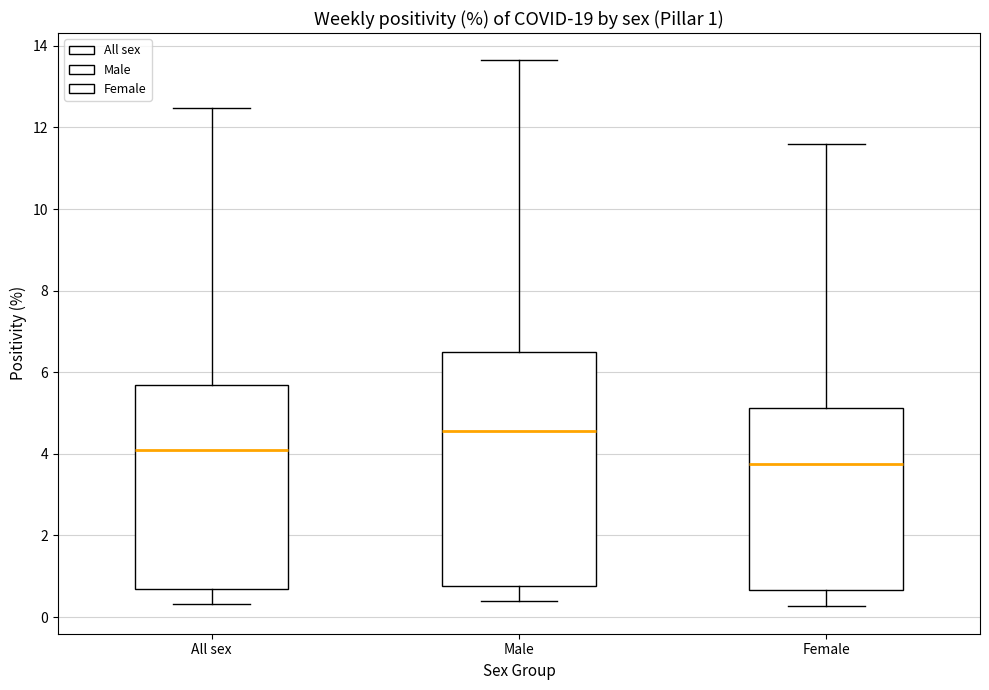

Which box is the tallest, from its lower edge to its upper edge?

Male